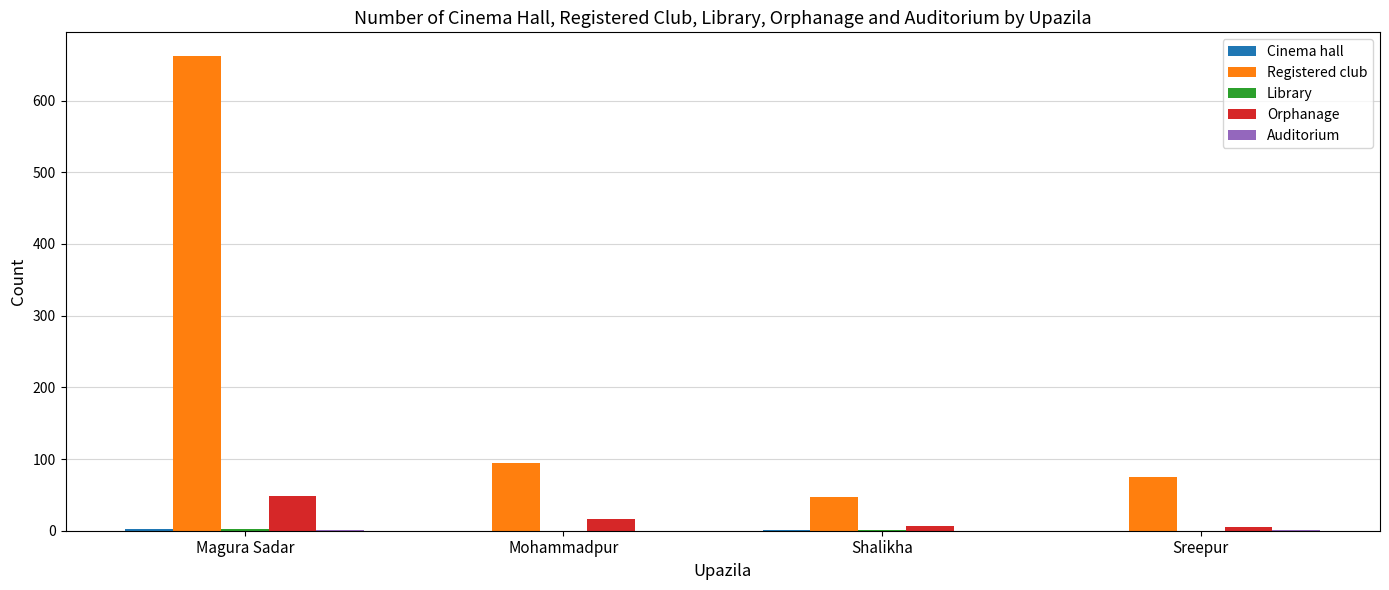

What is the total value across all series at Mohammadpur?

112